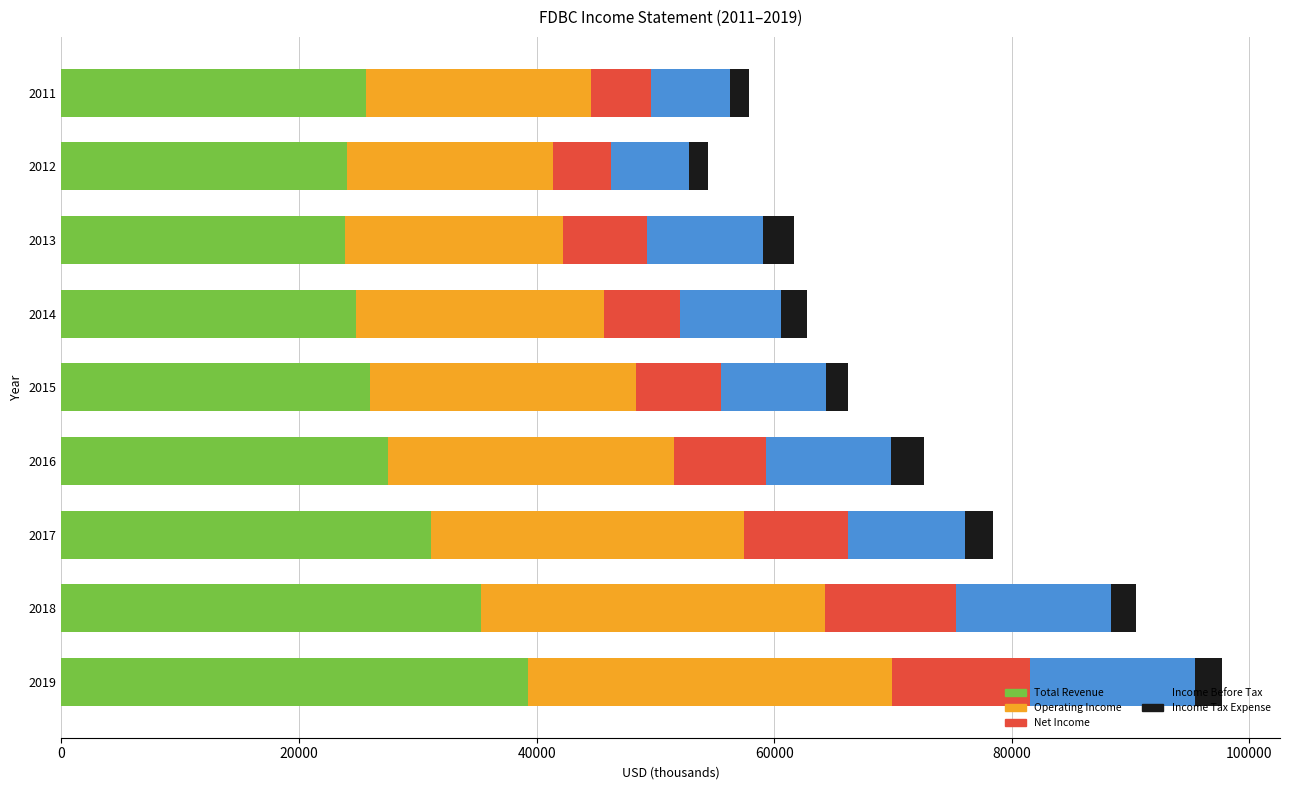

What is the minimum value for Total Revenue?

23900